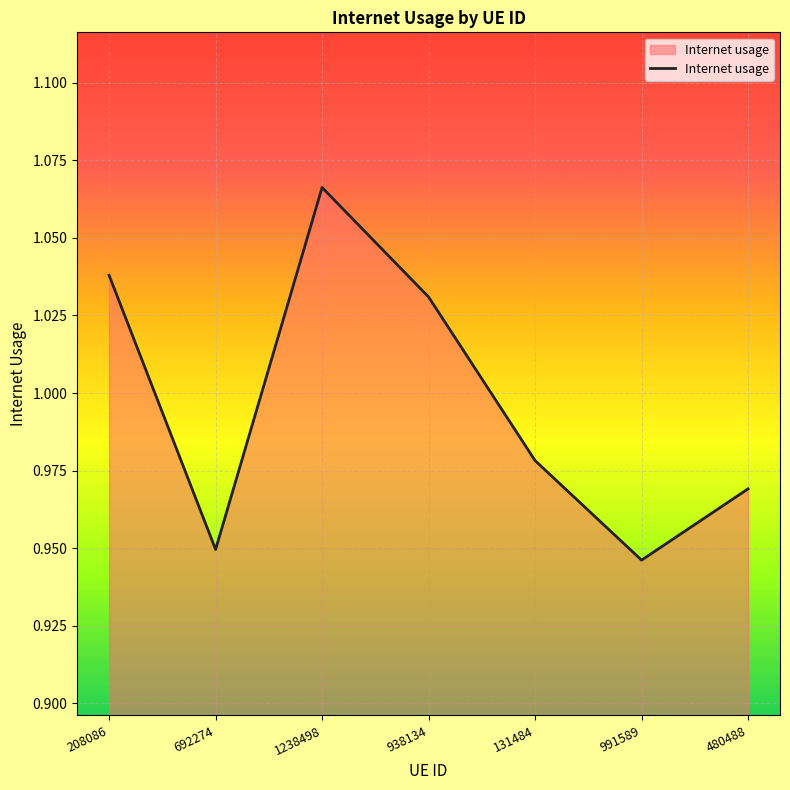

List the labels in order of value, smallest first.

991589, 692274, 480488, 131484, 938134, 208086, 1238498